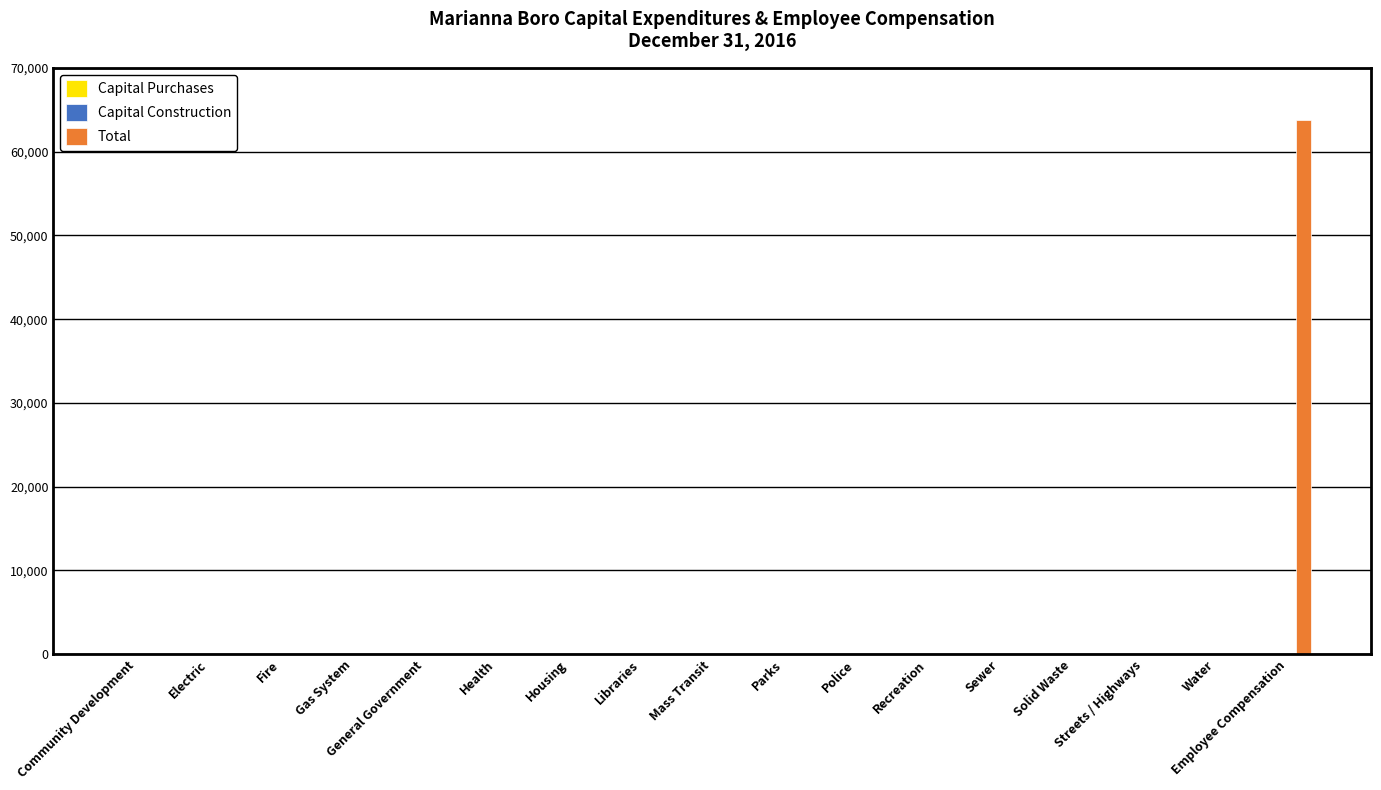

True or false: the data shows 23699 at Electric.

False